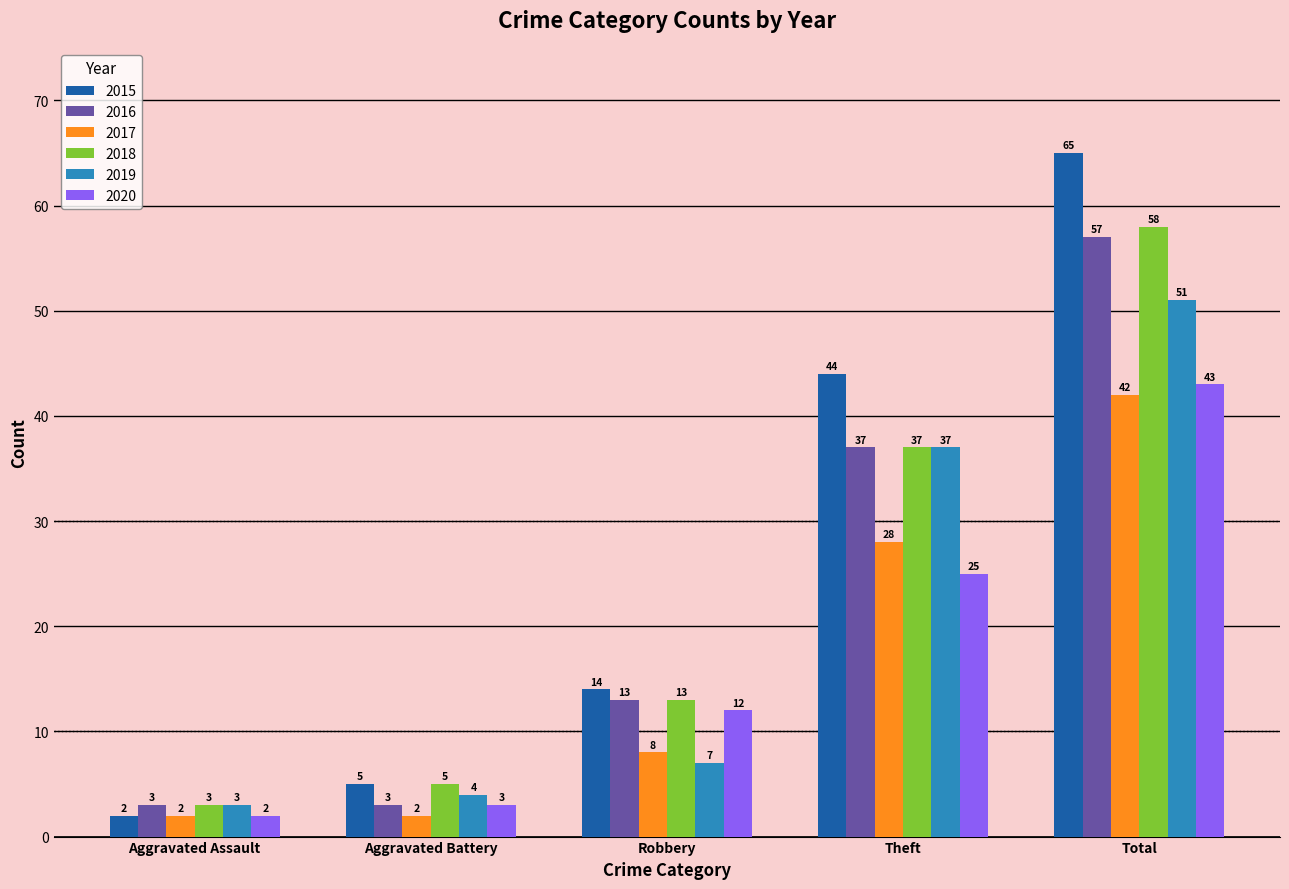

Which series has the largest range (max minus min)?

2015